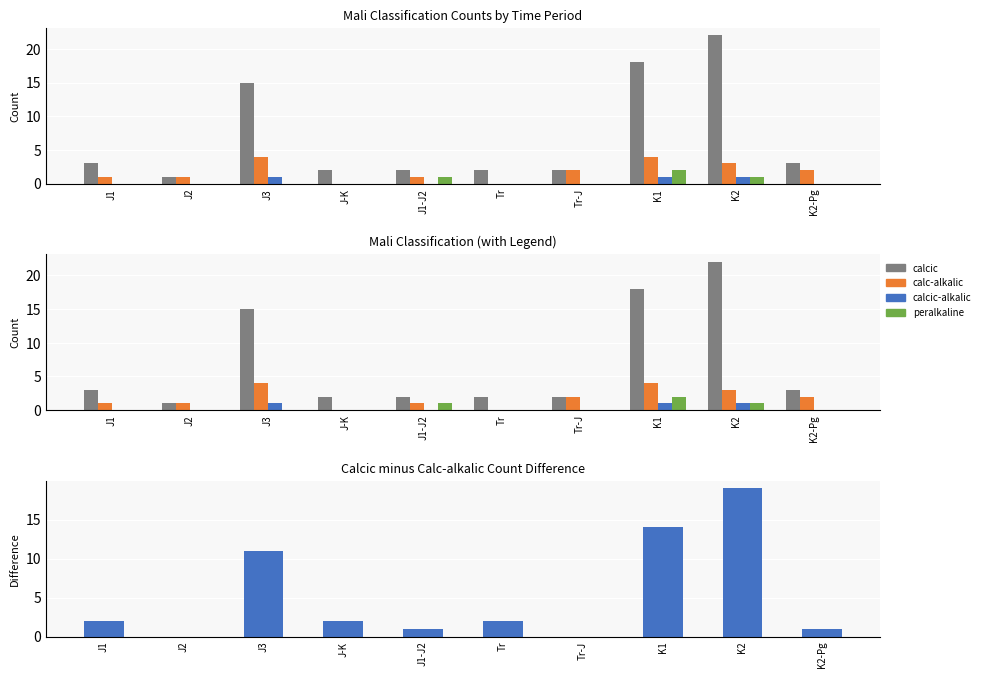

What is the difference between the maximum and minimum values in the calc-alkalic series?

4